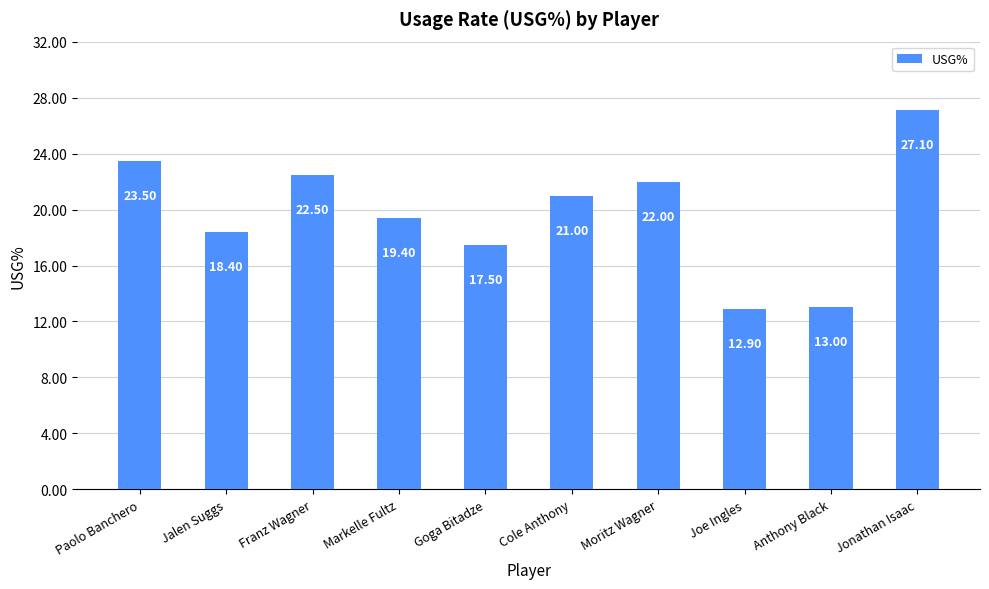

What is the change in value from Markelle Fultz to Joe Ingles?

-6.5